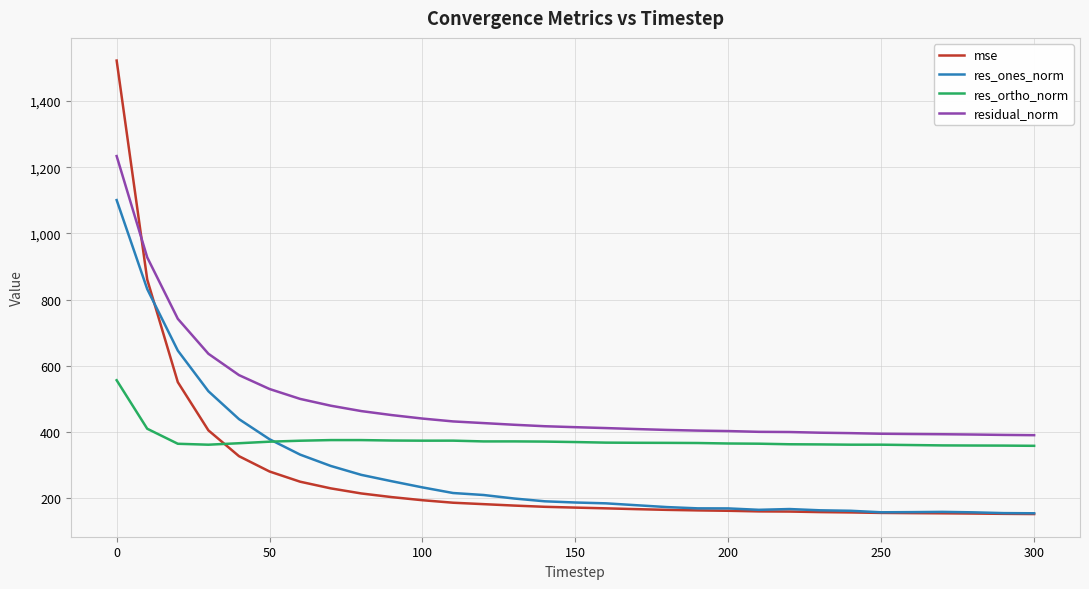

Which series has the widest spread of values?

mse